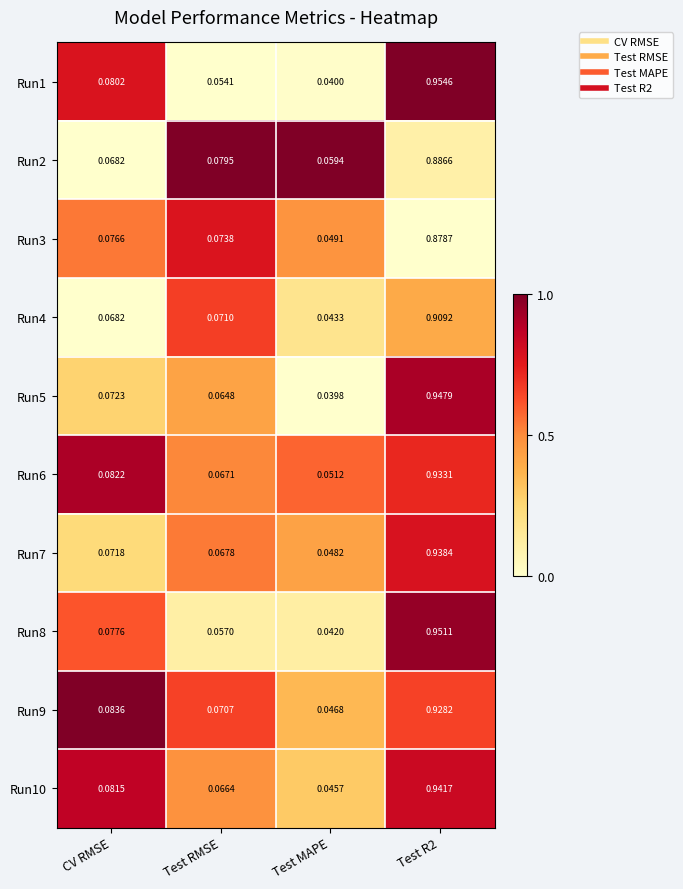

Is the value of Run9 at Test MAPE greater than the value of Run3 at Test R2?

No